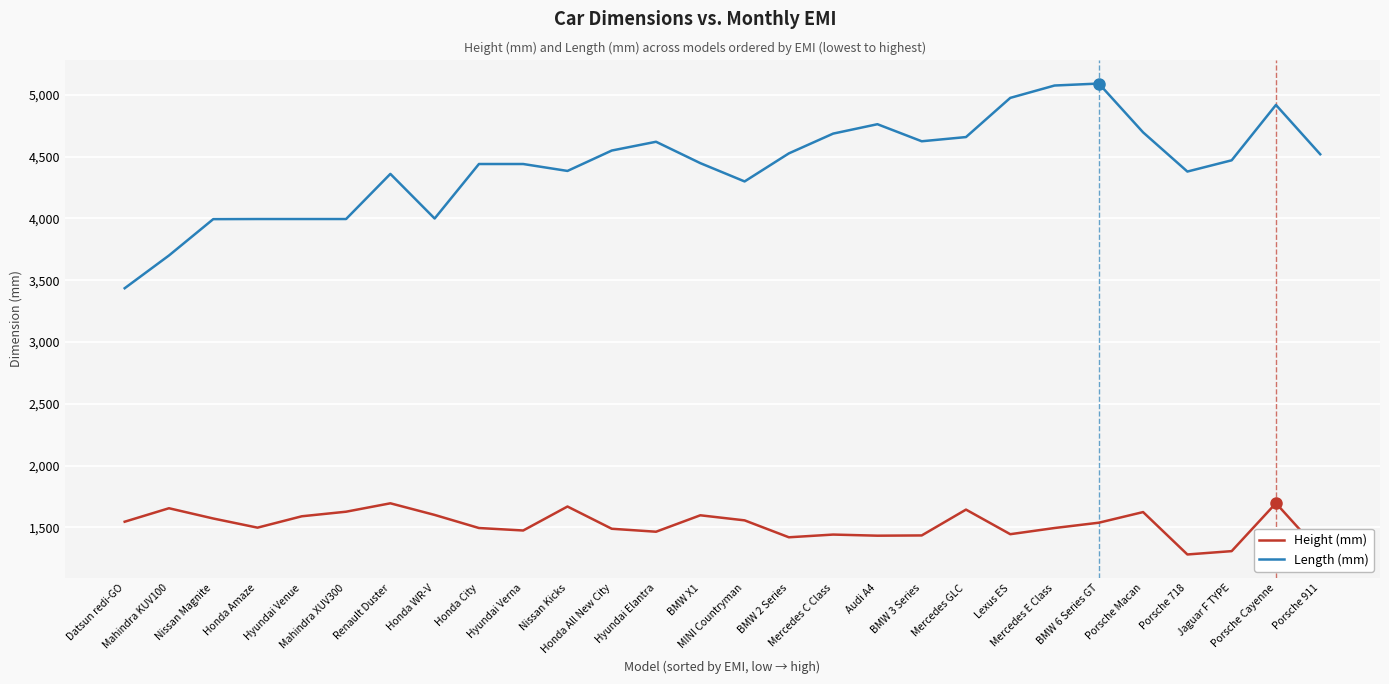

Which series has the widest spread of values?

Length (mm)